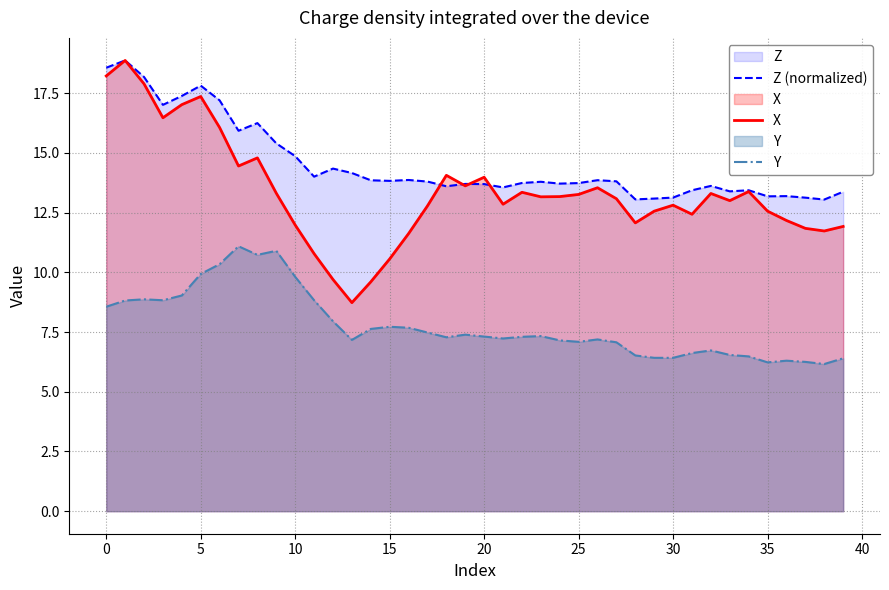

Reading left to right, what are all the values shown in this chart?

Z (normalized): 18.6	18.9	18.2	17.0	17.4	17.8	17.2	15.9	16.2	15.4	14.9	14.0	14.3	14.2	13.9	13.8	13.9	13.8	13.6	13.7	13.7	13.6	13.7	13.8	13.7	13.7	13.9	13.8	13.1	13.1	13.1	13.4	13.6	13.4	13.4	13.2	13.2	13.1	13.0	13.4
X: 18.2	18.9	17.9	16.5	17.0	17.4	16.1	14.4	14.8	13.3	12.0	10.8	9.7	8.7	9.6	10.6	11.6	12.8	14.1	13.6	14.0	12.8	13.3	13.2	13.2	13.3	13.5	13.1	12.1	12.6	12.8	12.4	13.3	13.0	13.4	12.6	12.2	11.8	11.7	11.9
Y: 8.6	8.8	8.9	8.8	9.0	9.9	10.3	11.1	10.7	10.9	9.8	8.8	8.0	7.2	7.6	7.7	7.7	7.5	7.3	7.4	7.3	7.2	7.3	7.3	7.2	7.1	7.2	7.1	6.5	6.4	6.4	6.6	6.7	6.5	6.5	6.2	6.3	6.2	6.2	6.4